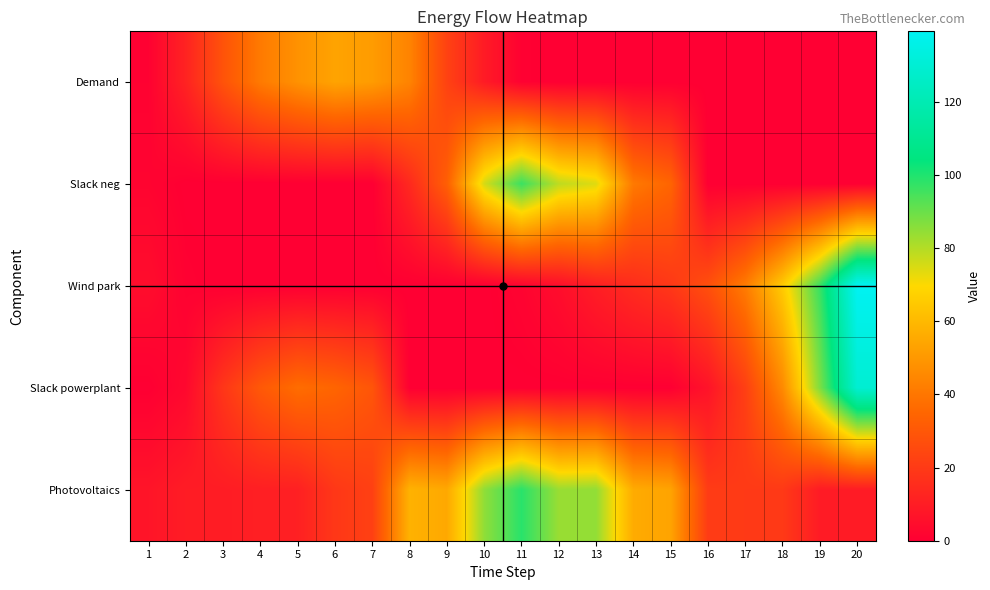

Which series has the largest total across all categories?

Photovoltaics